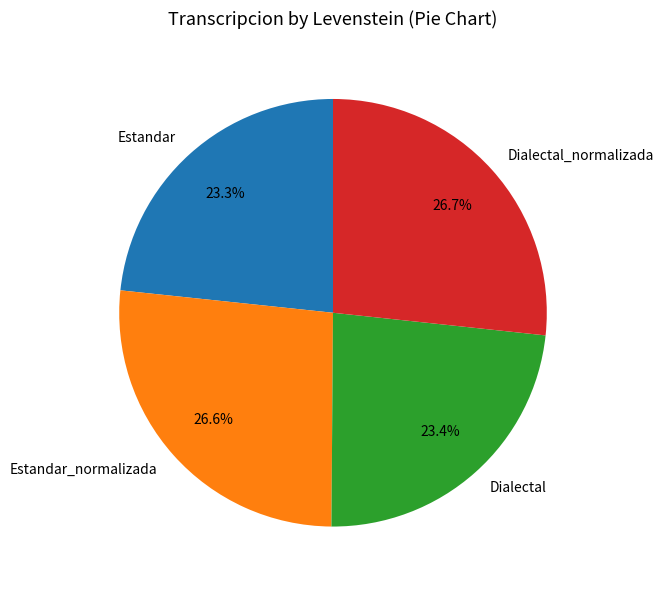

To the nearest percent, what is the average slice percentage?

25%